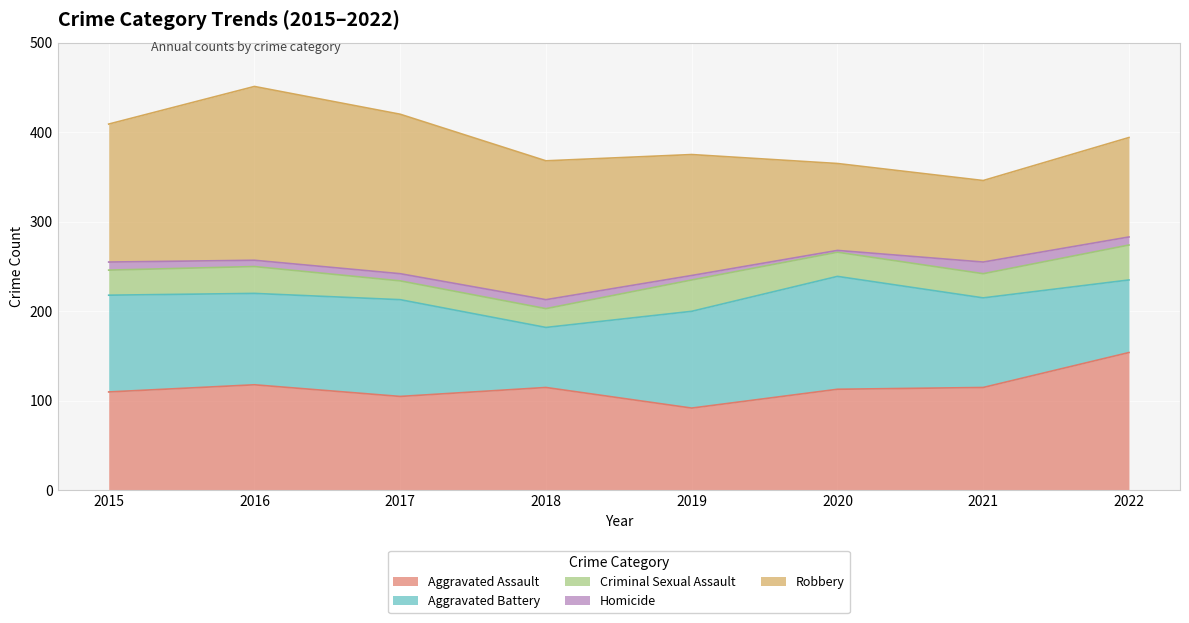

At which label is Aggravated Battery closest to 96?

2021